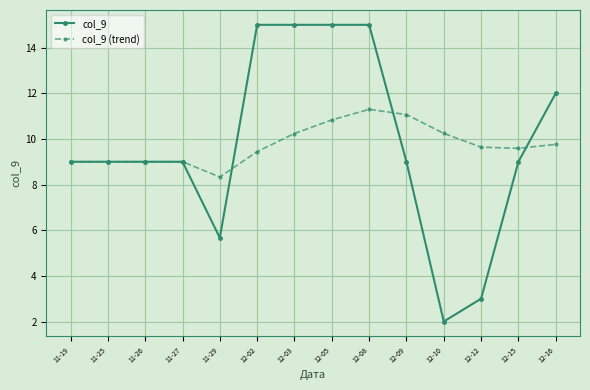

At how many categories does at least one series exceed 11?

6